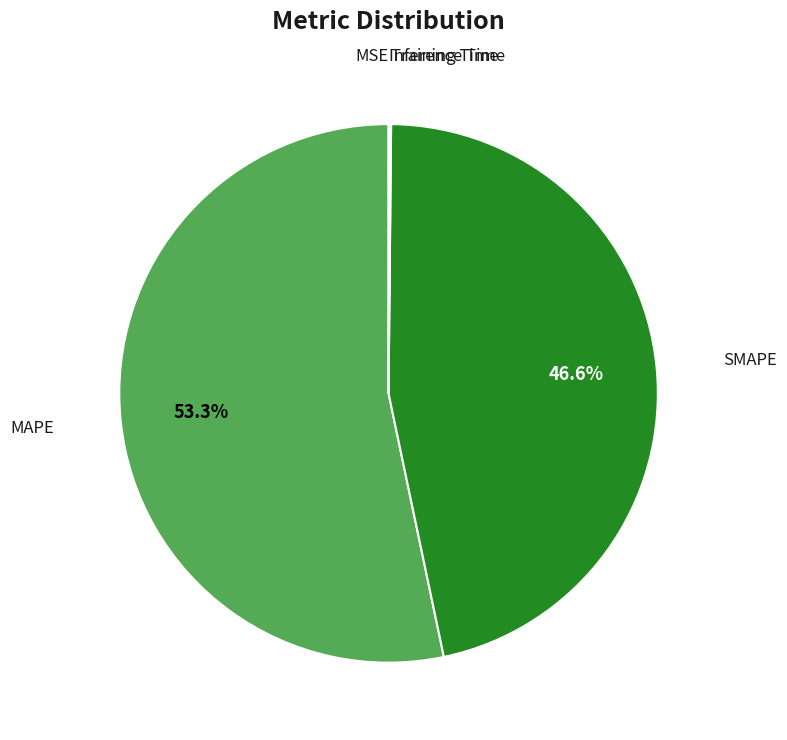

Is there a majority slice in this chart?

Yes